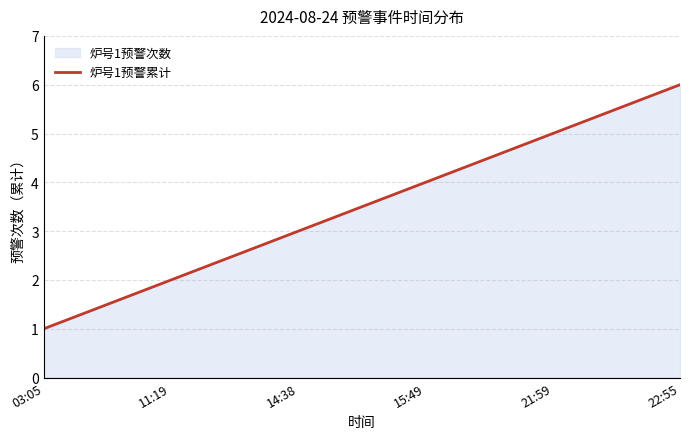

How many data points does each series have?

6